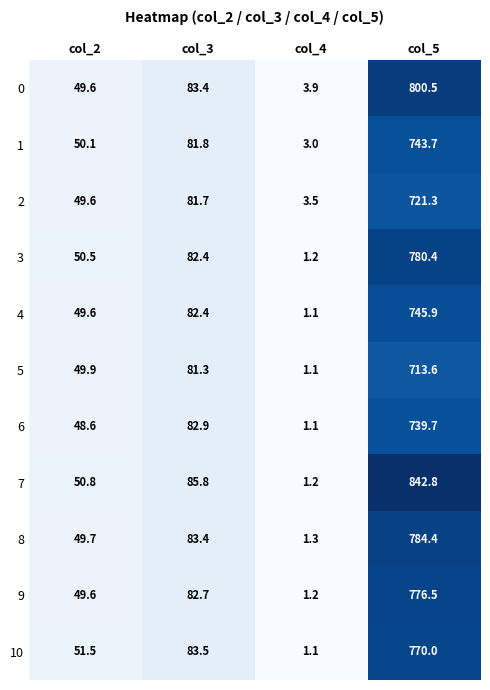

At which label does 6 reach its peak?

col_5